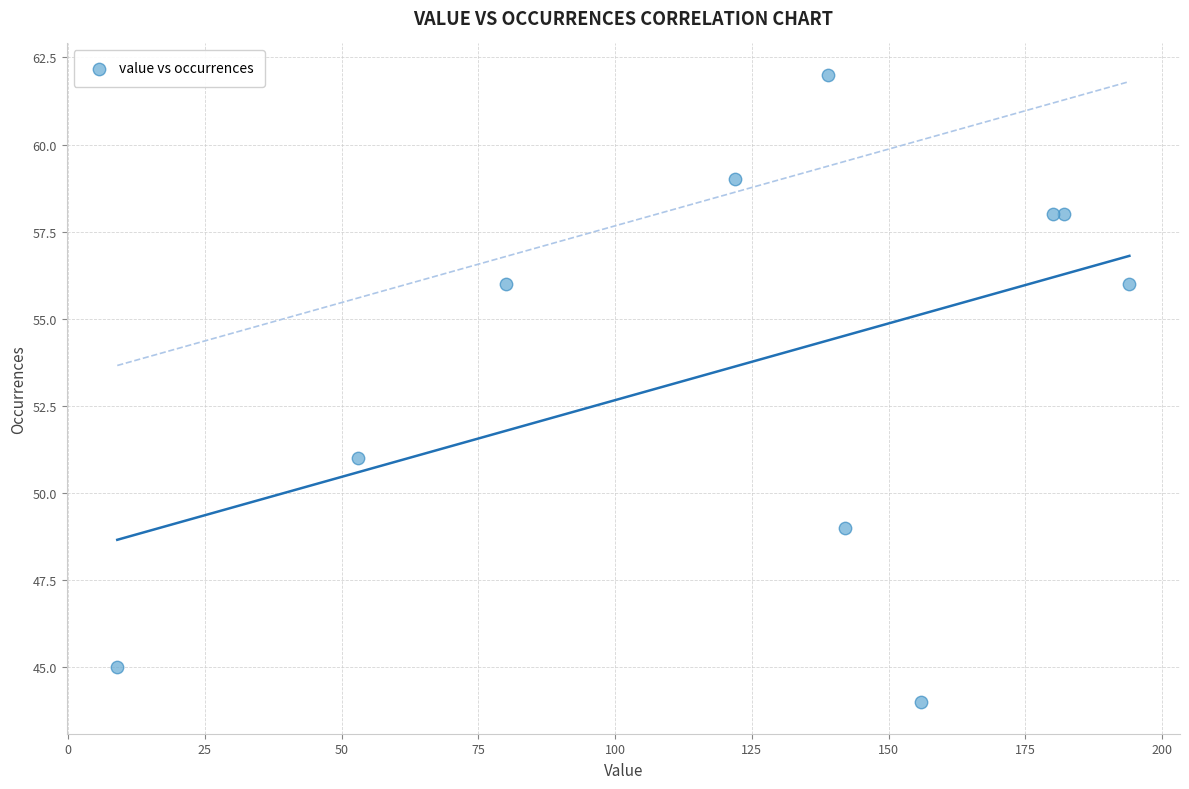

What Y value in the scatter plot is closest to 53?

51